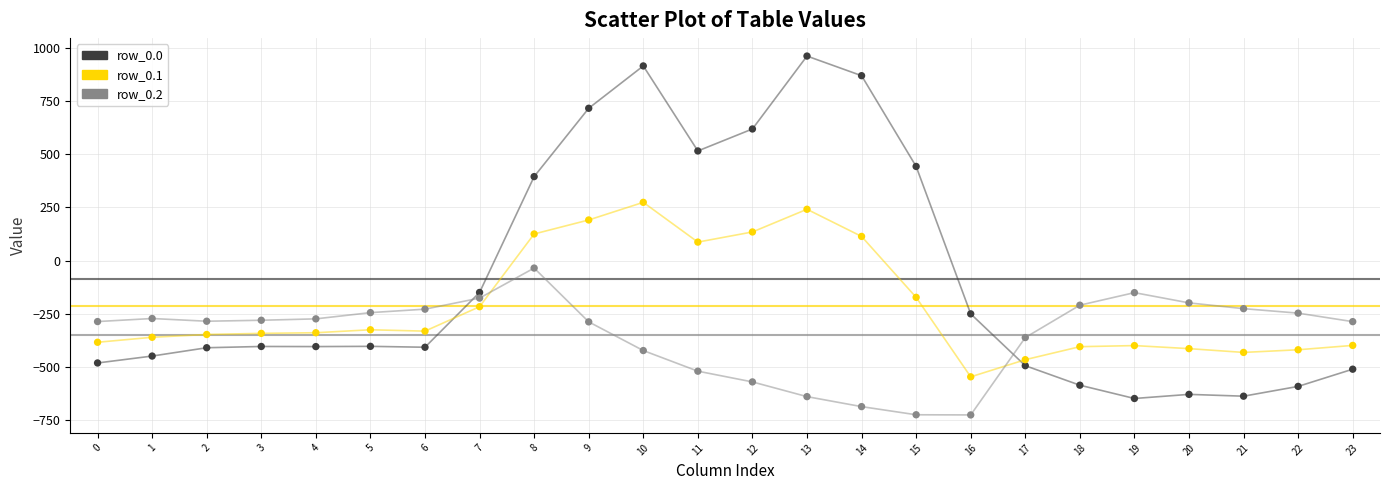

Across all data points, what is the range of Y values (max minus min)?

1689.3